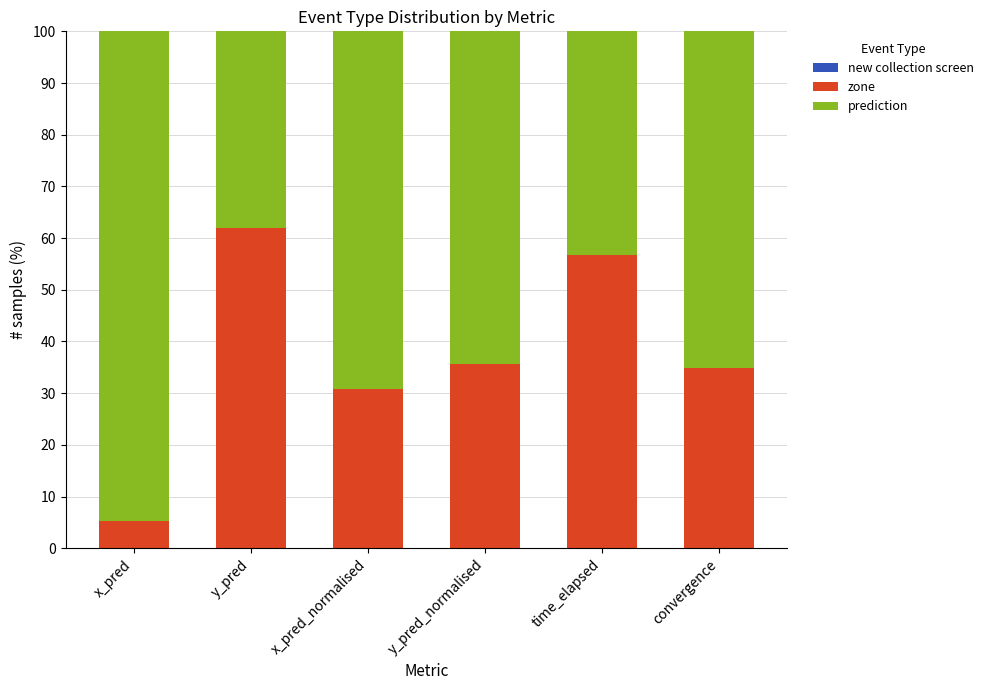

The zone series shows 56.7 at time_elapsed. True or false?

True